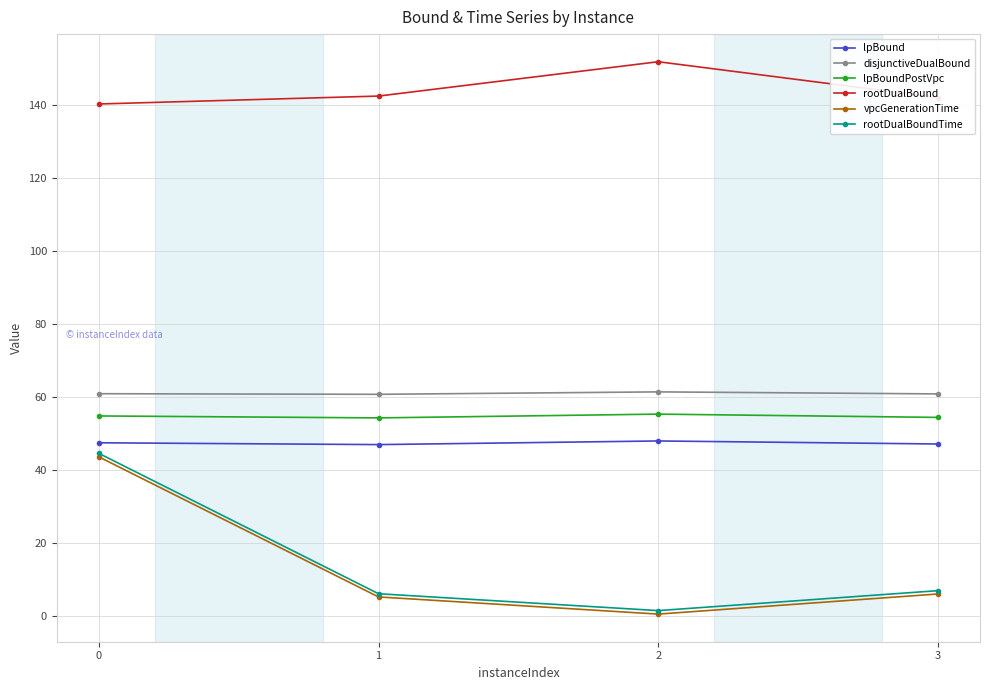

At which category does vpcGenerationTime reach its first local valley?

2